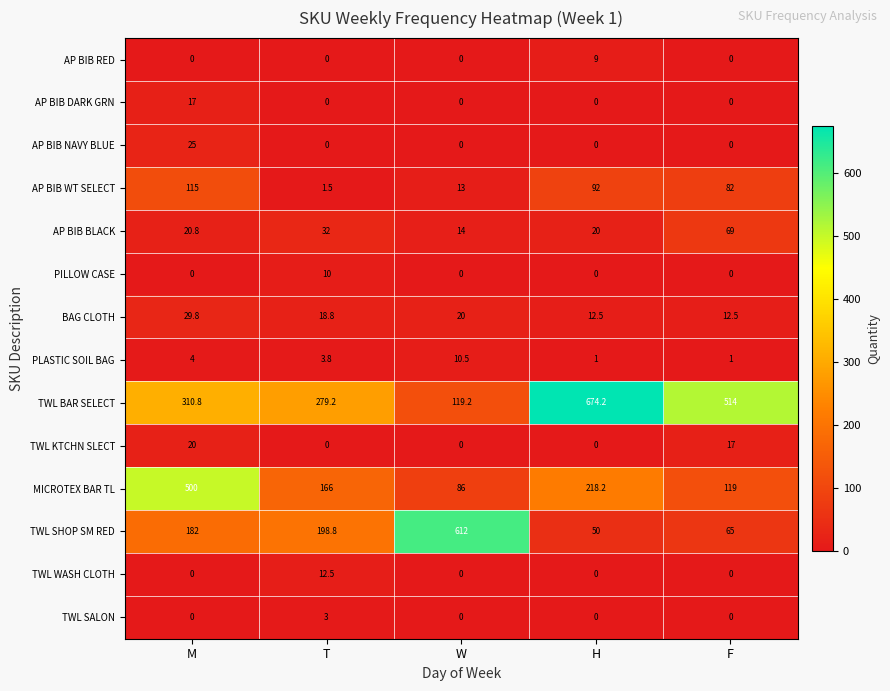

Which category has the highest value across all series?

H